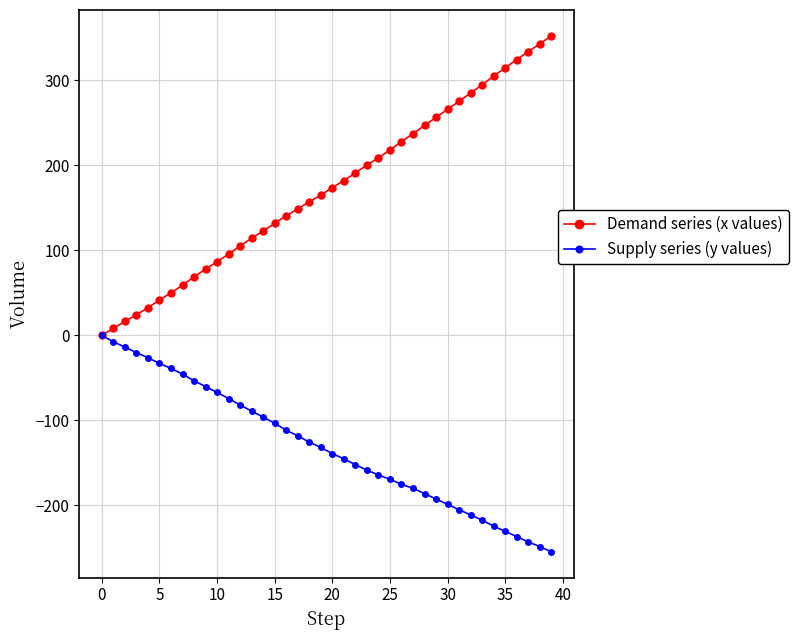

What is the value of the Supply series (y values) point at the 13th from the left?

-81.9